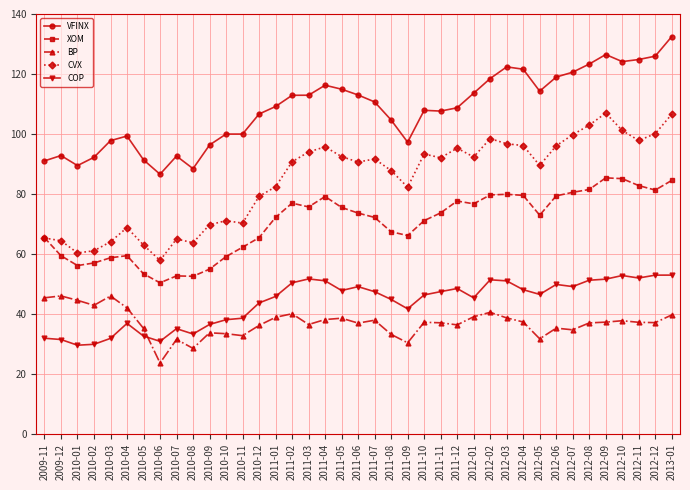

What is the difference between the second highest and second lowest values in the BP series?

17.5